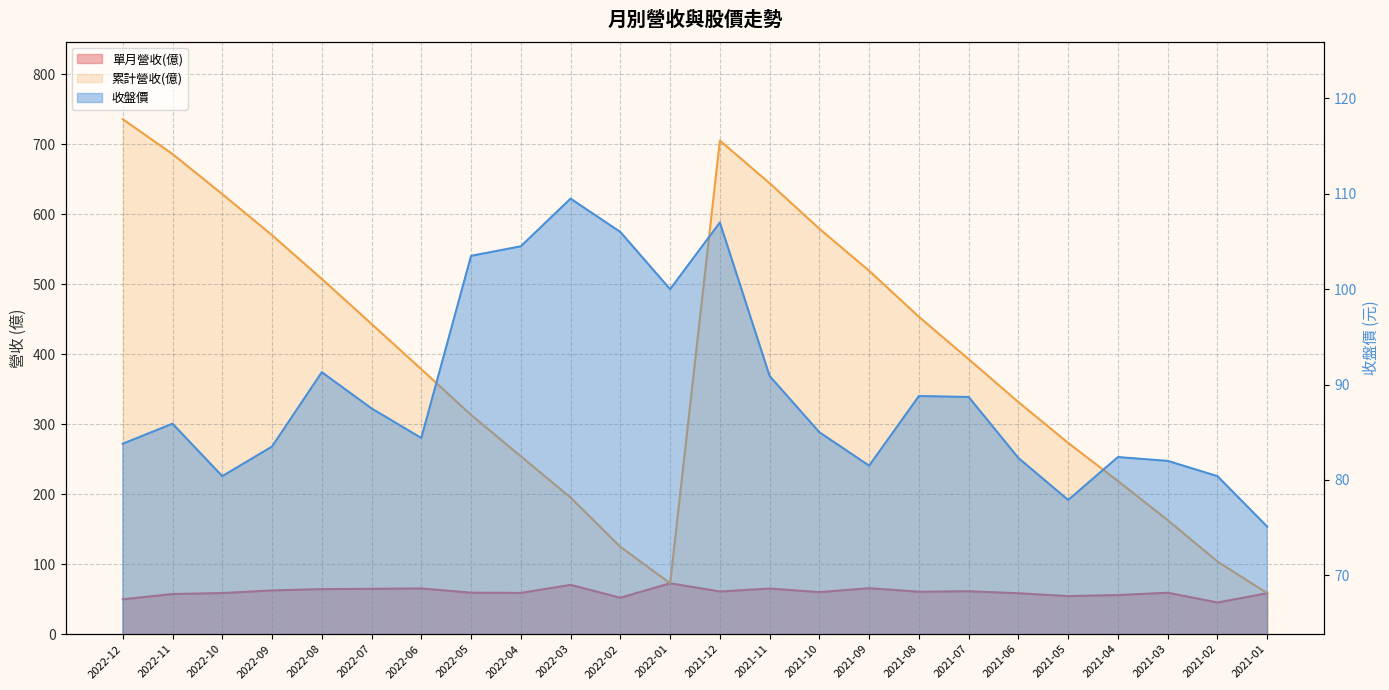

What is the lowest value of the 累計營收(億) series?

58.5